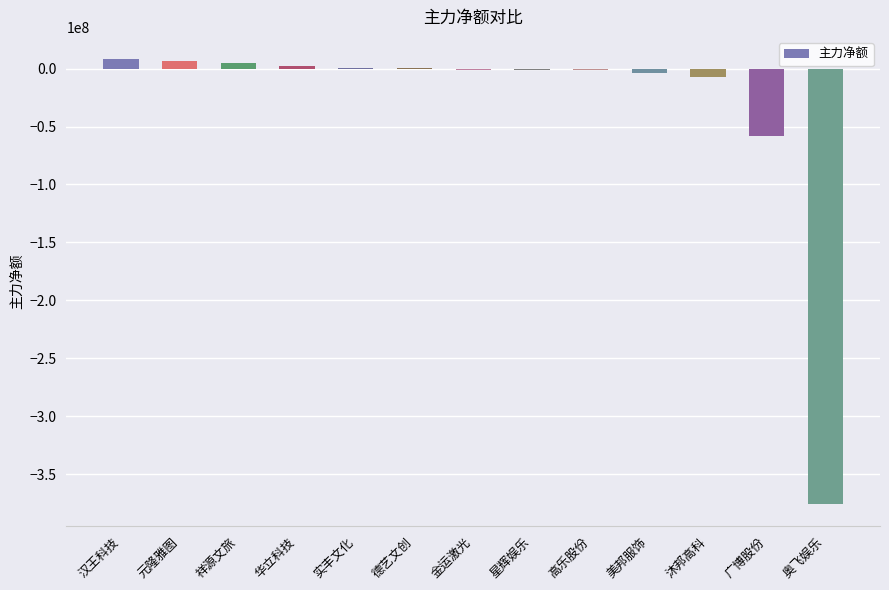

What is the sum of all values?

-426012548